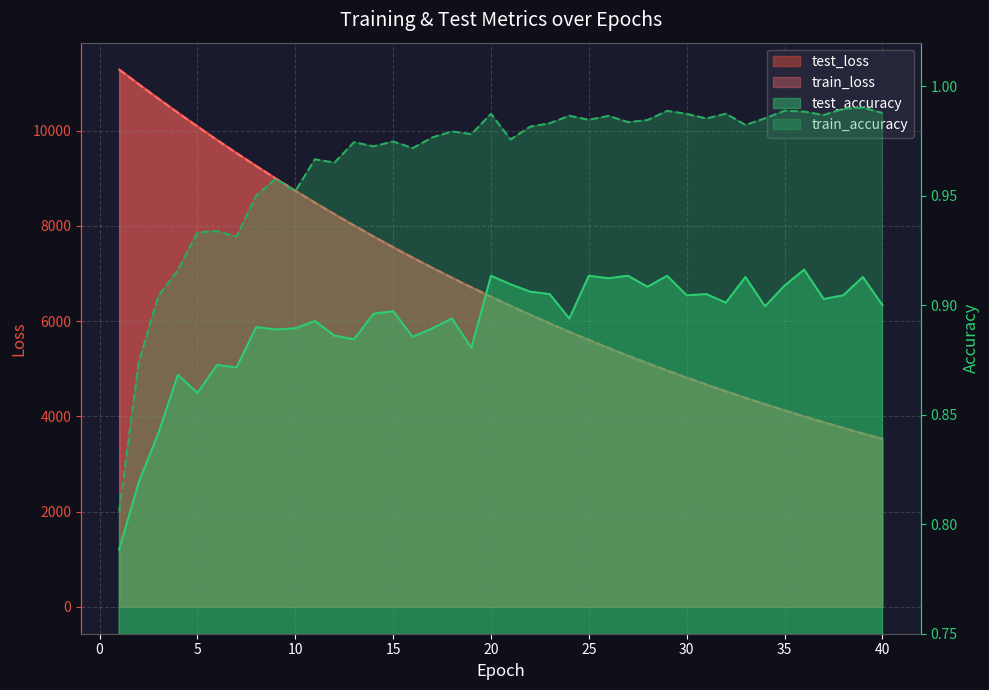

Is the value of train_accuracy at 40 greater than the value of test_accuracy at 35?

Yes